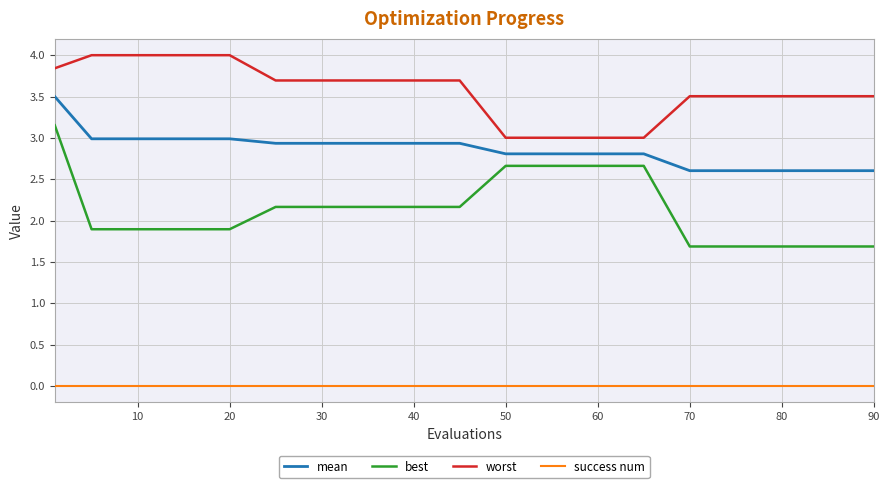

True or false: mean and best cross at least once.

False